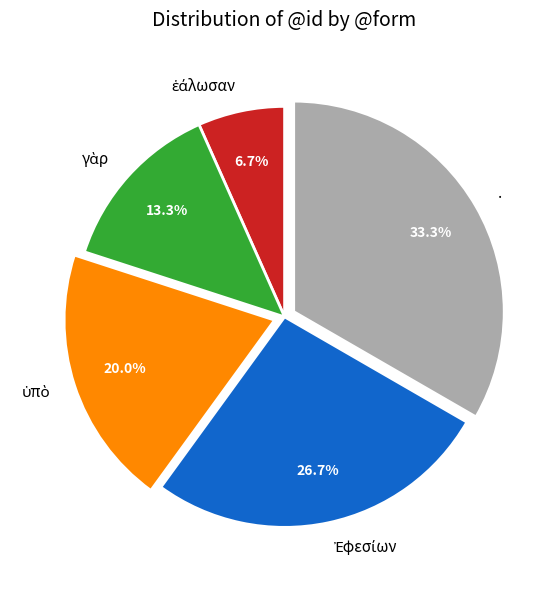

Is there any slice that represents more than half of the pie?

No